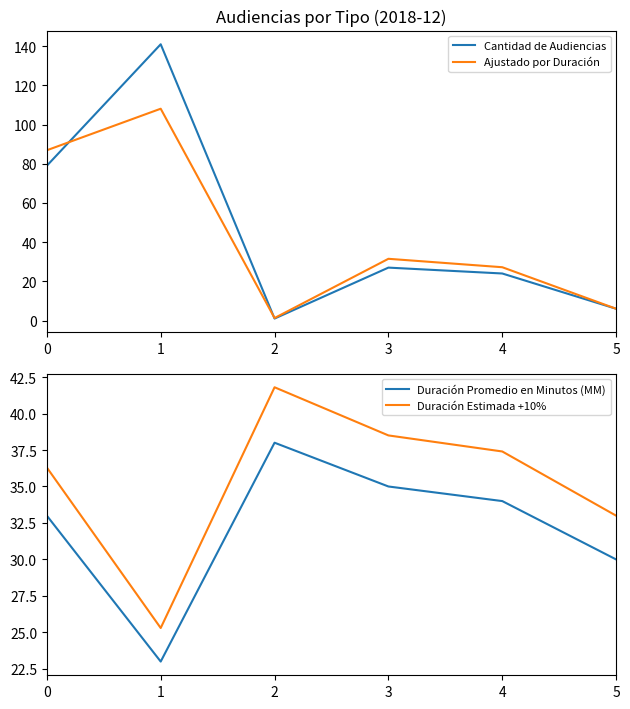

At which category does Duración Estimada +10% reach its first local peak?

2